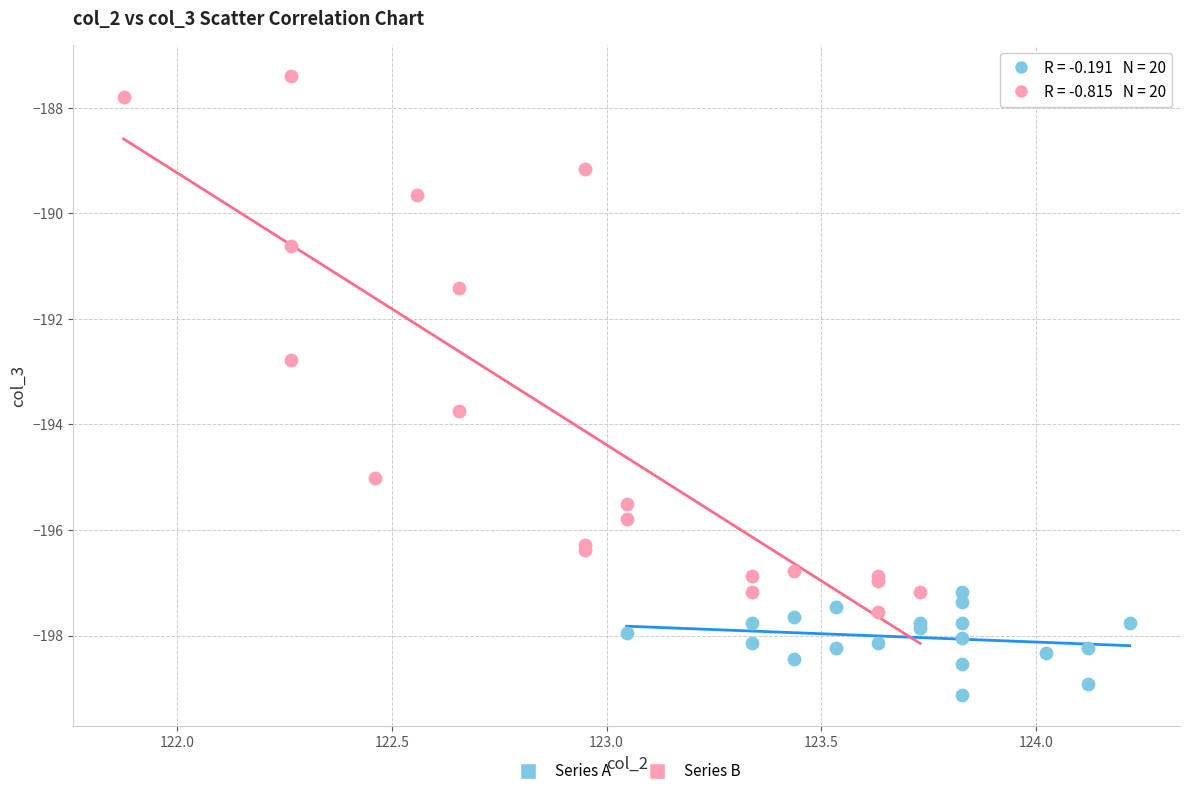

Which series contains the highest Y value?

Series B